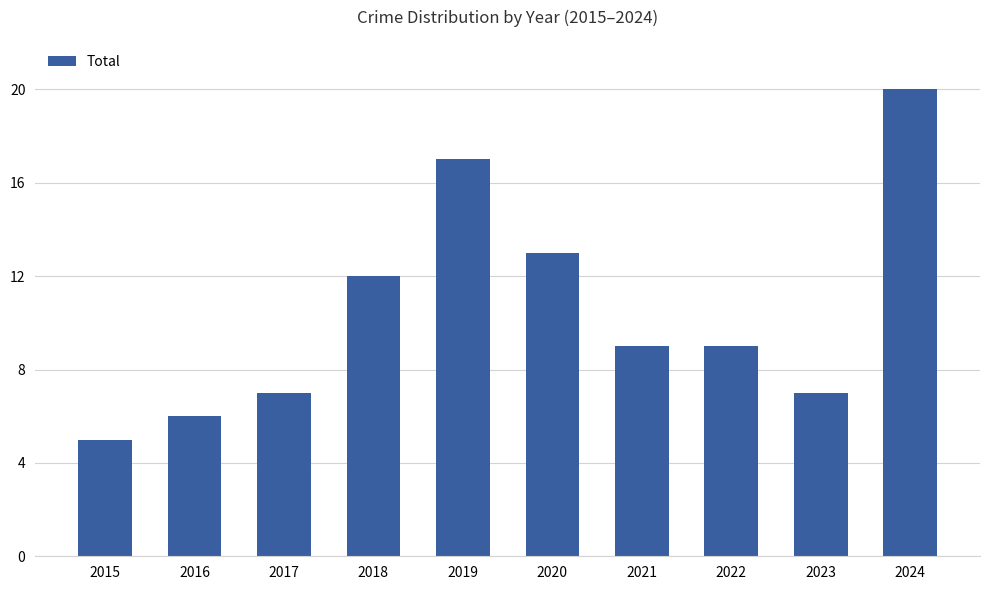

What is the value of the 1st bar from the left?

5